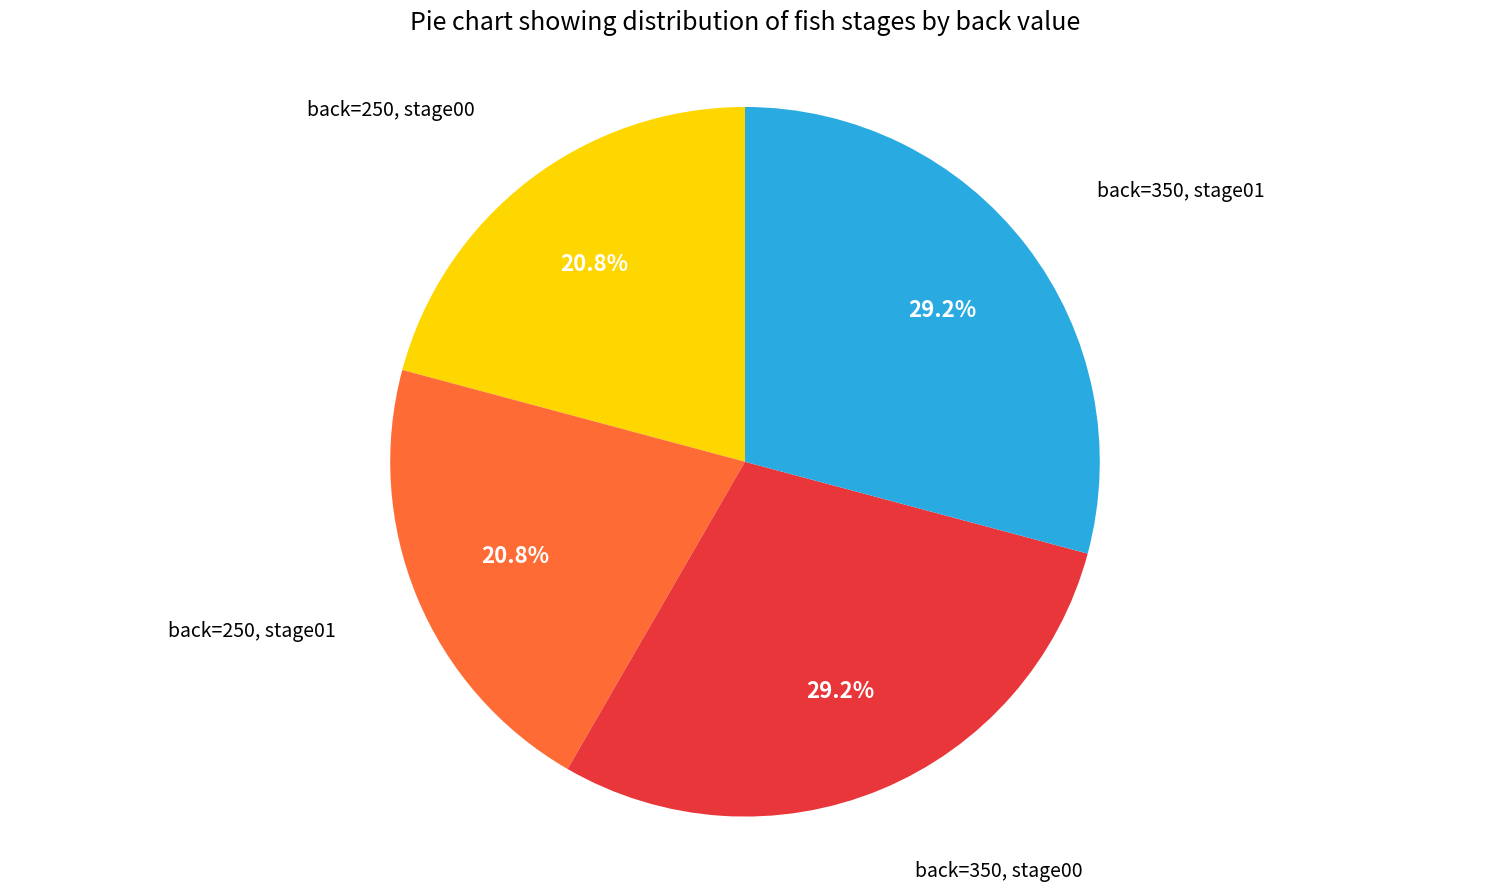

Does any single category account for the majority?

No